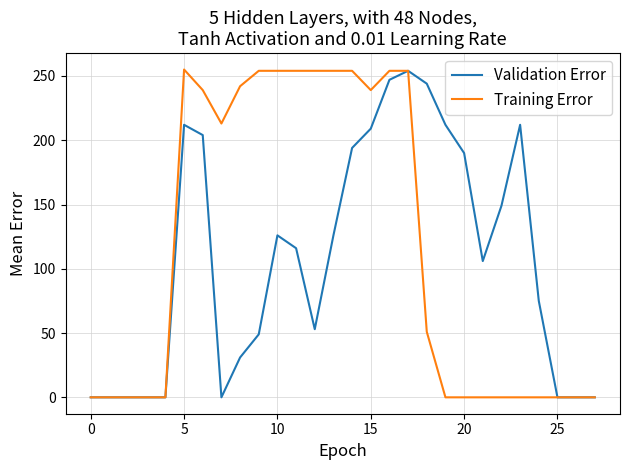

What is the maximum value for Training Error?

255